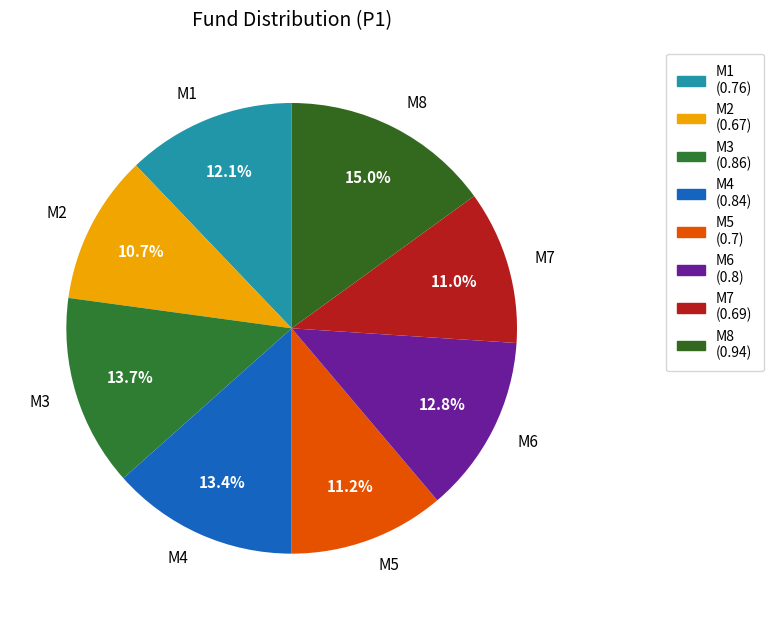

Is there any slice that represents more than half of the pie?

No